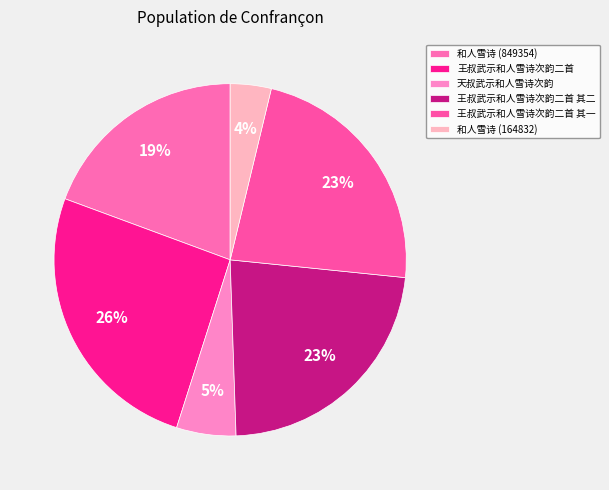

Is there a majority slice in this chart?

No